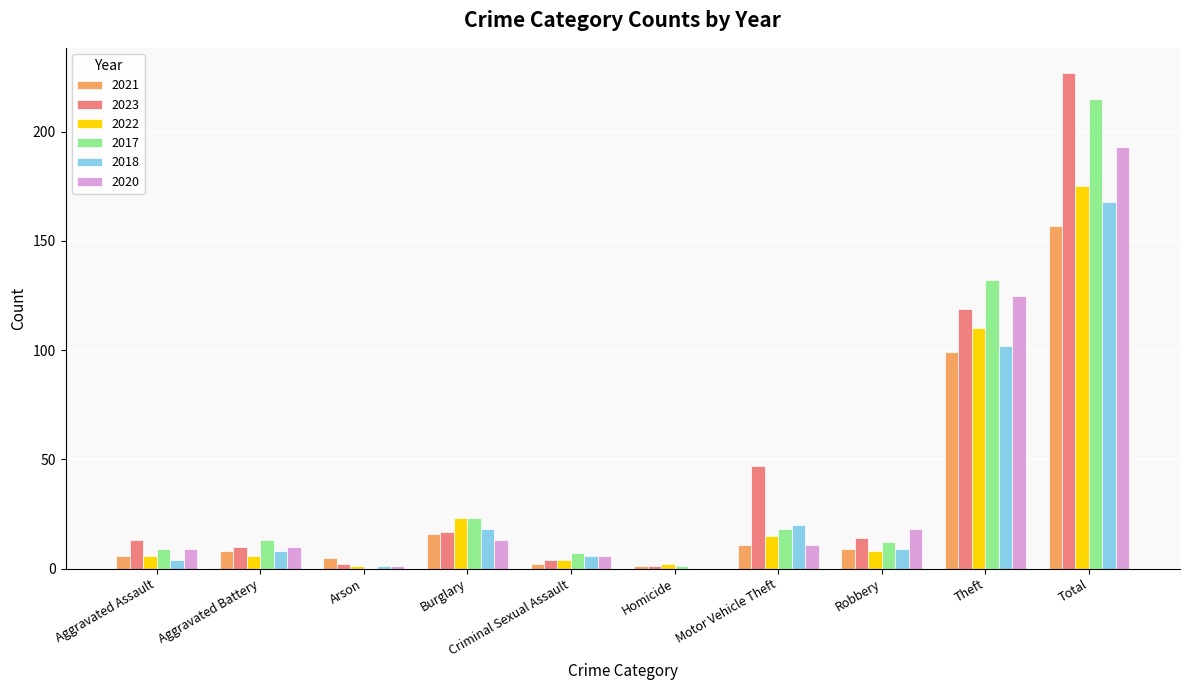

What is the sum of the 2022 values at Aggravated Battery and Motor Vehicle Theft?

21